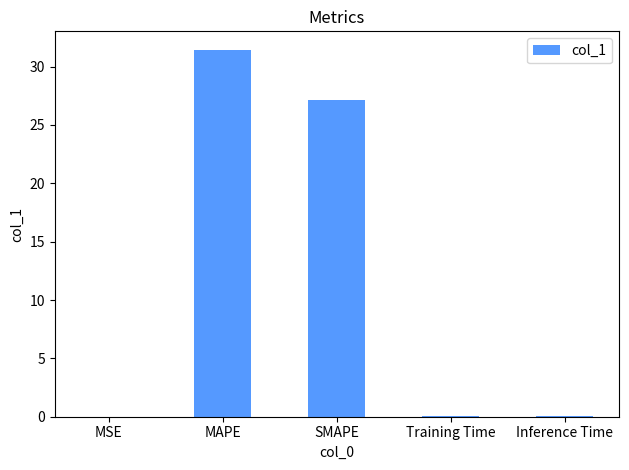

Between SMAPE and Inference Time, which is larger?

SMAPE